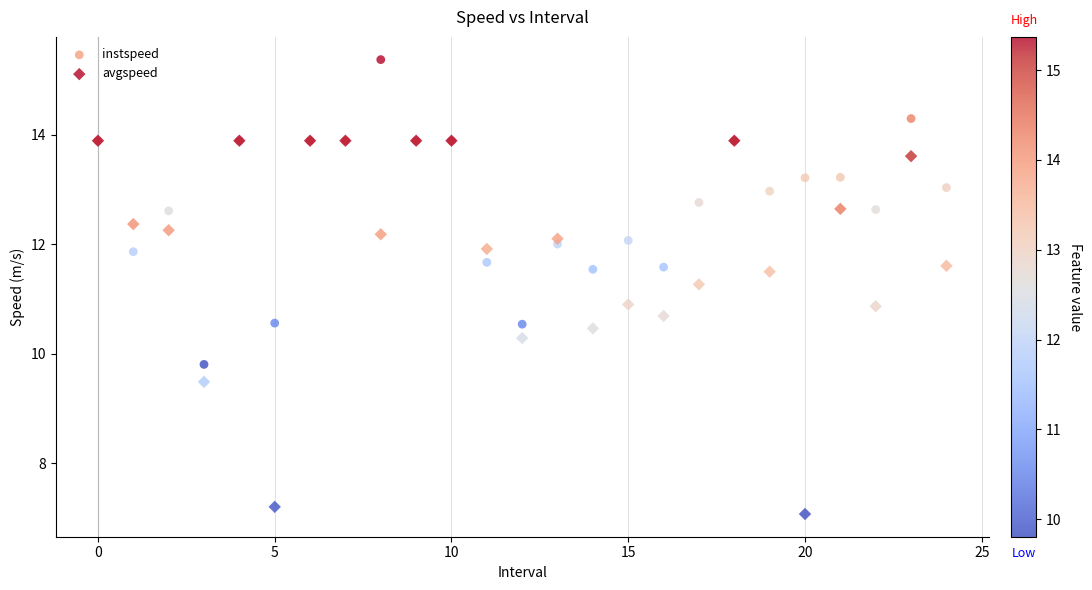

What are all the series names shown in the legend?

instspeed, avgspeed